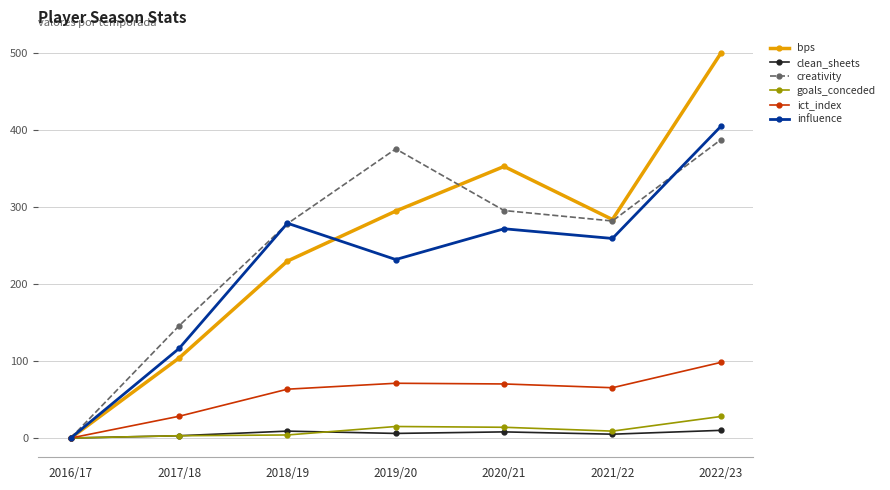

Between 2017/18 and 2021/22, which series saw the biggest shift?

bps